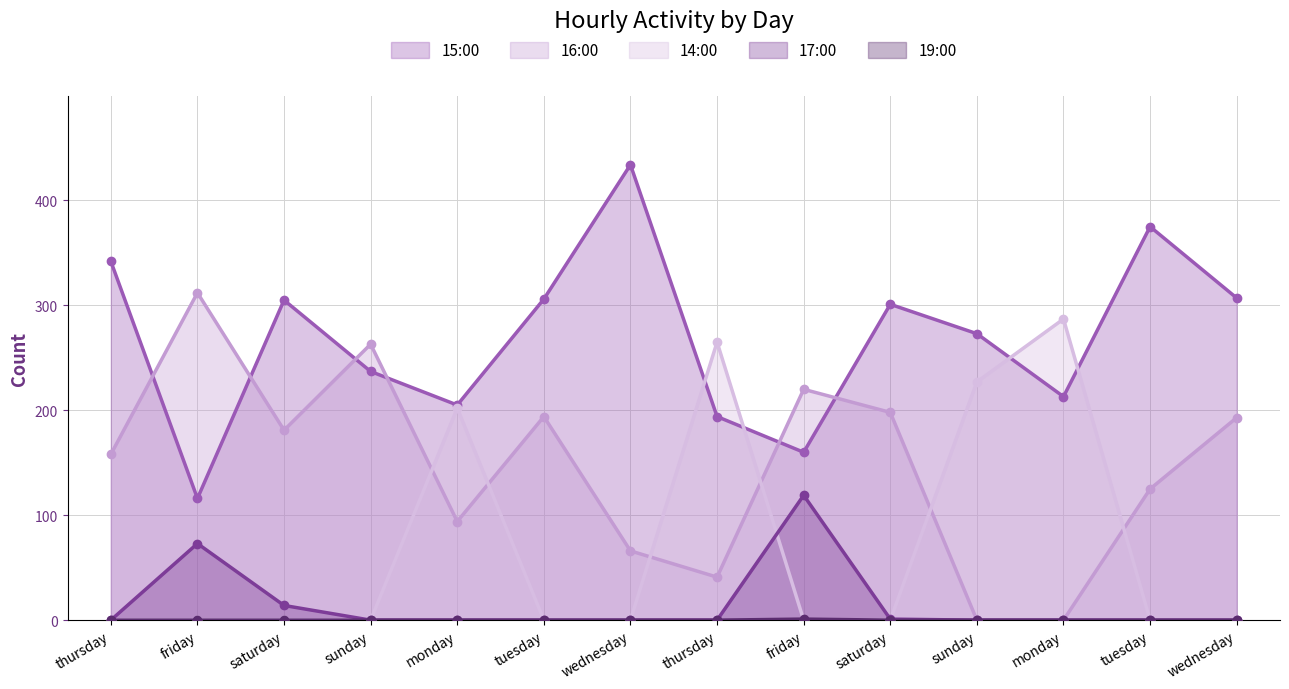

Reading left to right, extract all data points from this chart.

15:00: 342	116	305	237	205	306	434	194	160	301	273	213	375	307
16:00: 158	312	181	263	94	194	66	41	220	198	0	0	125	193
14:00: 0	0	0	0	202	0	0	265	0	0	227	287	0	0
17:00: 0	73	14	0	0	0	0	0	119	1	0	0	0	0
19:00: 0	0	0	0	0	0	0	0	1	0	0	0	0	0